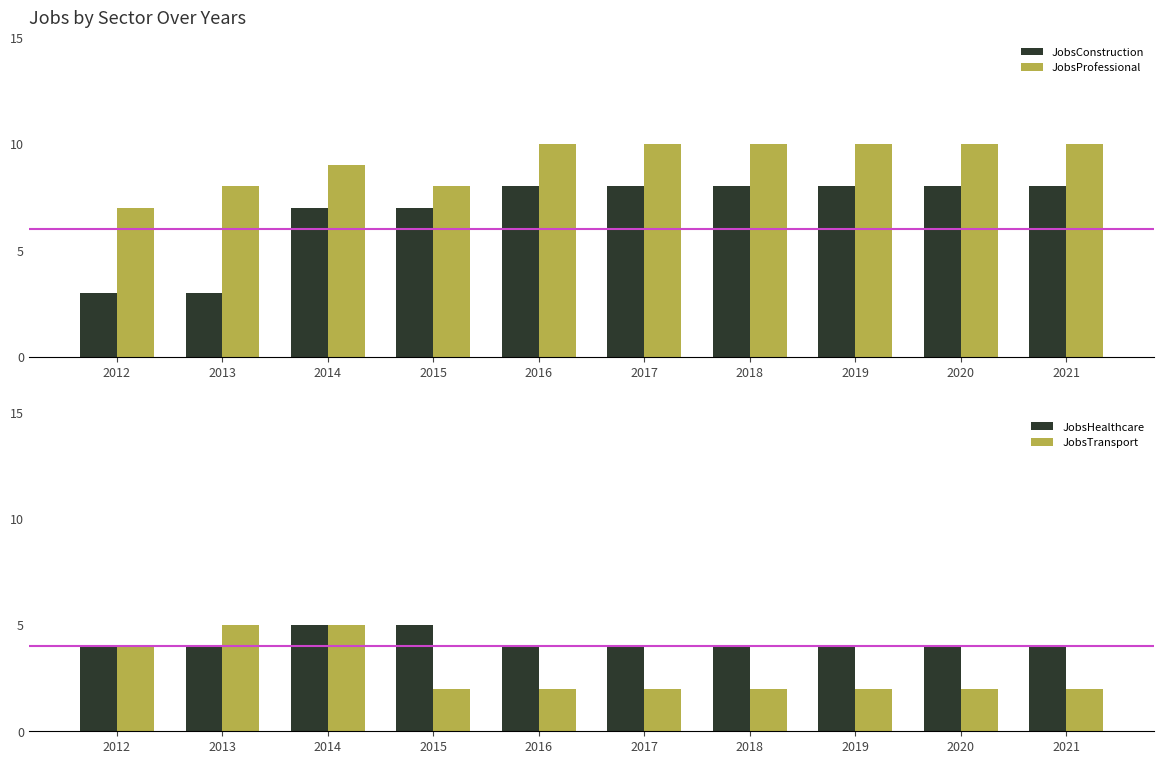

What is the value of the JobsConstruction bar at the 4th from the left?

7